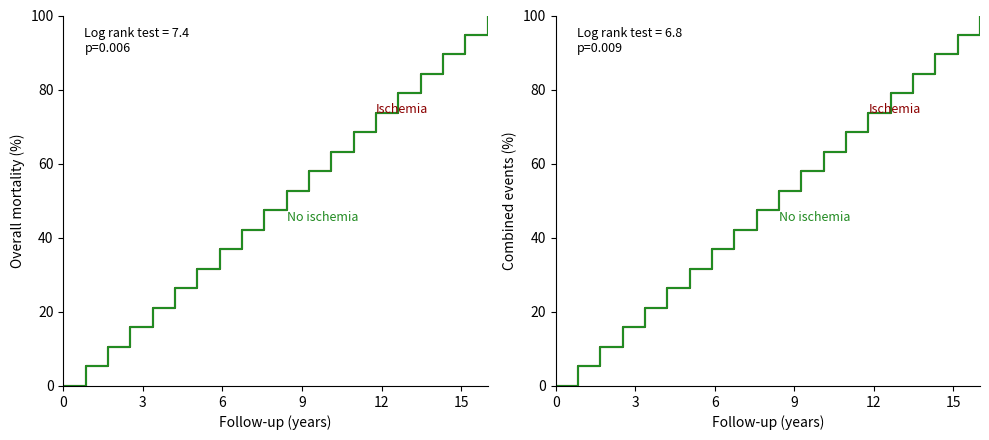

How many data points in No ischemia are less than 52?

10